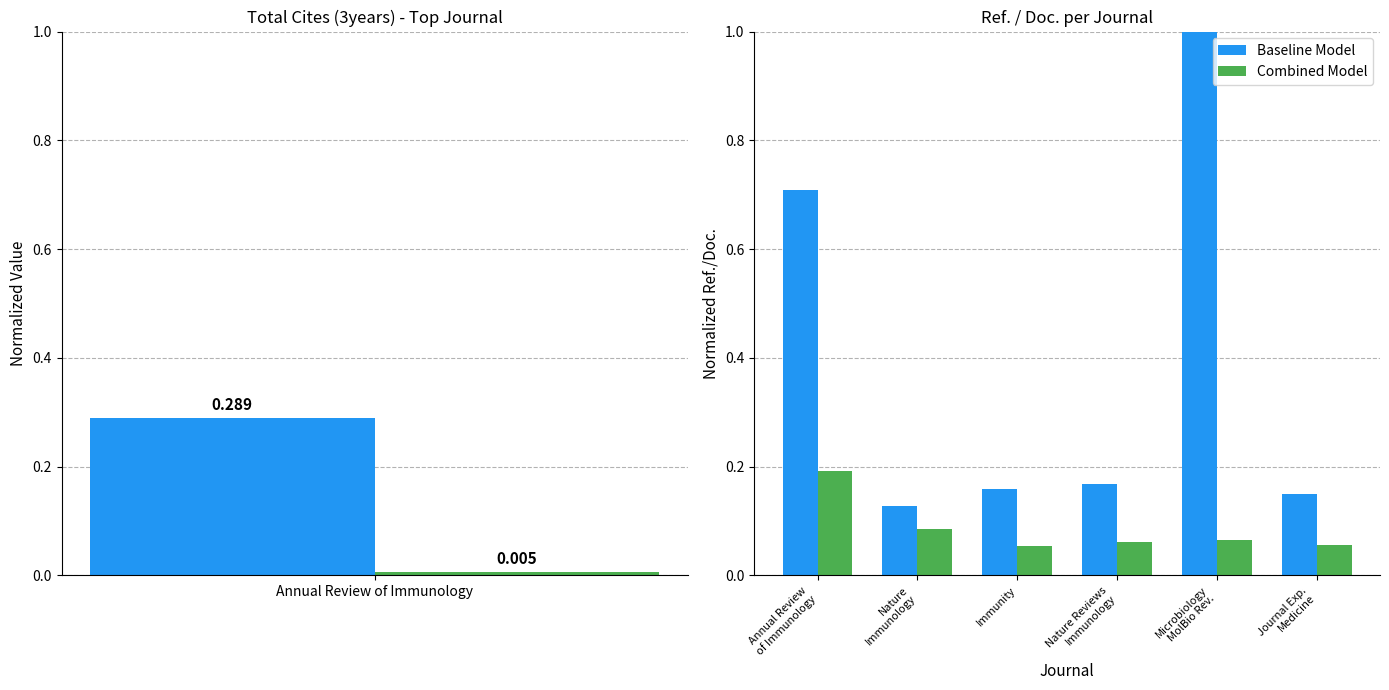

What is the highest value of the Baseline Model series?

1.0